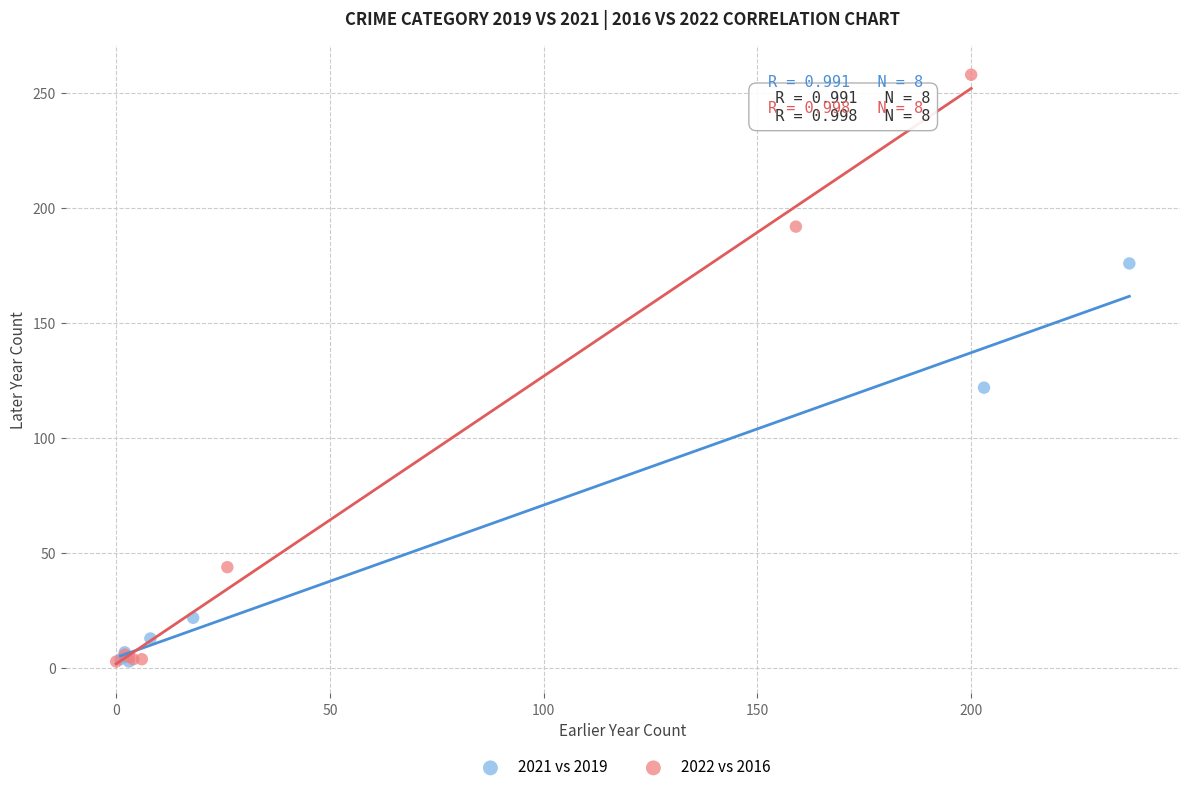

Which series has the widest spread of Y values?

2022 vs 2016